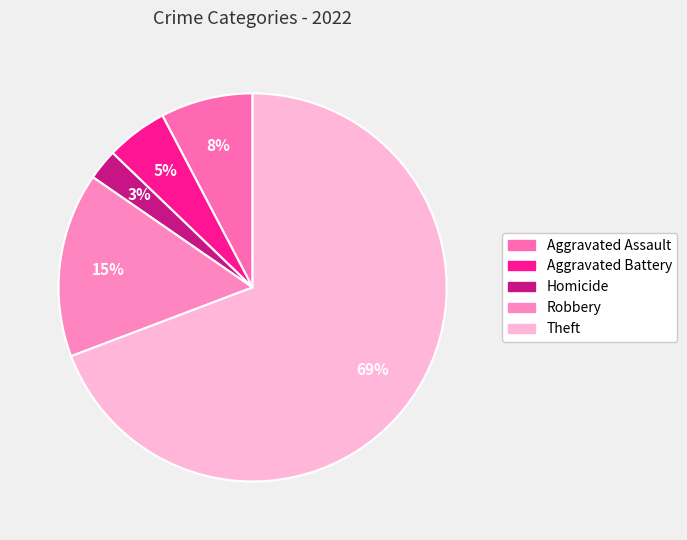

Is there any slice that represents more than half of the pie?

Yes